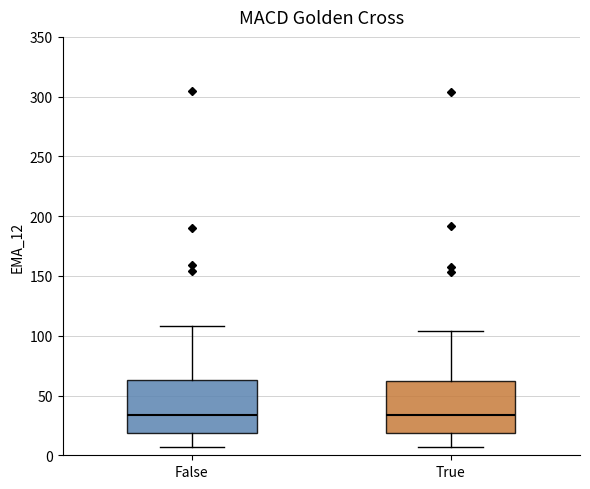

Reading left to right, transcribe this box plot: for each box, give where its median line is, the range the box spans, and where its two whiskers end, as read against the y-axis. The values are not printed on the chart, so give them approximately, as read against the axis.

False: median 35, box 20 to 65, whiskers 5 to 110
True: median 35, box 20 to 60, whiskers 5 to 105